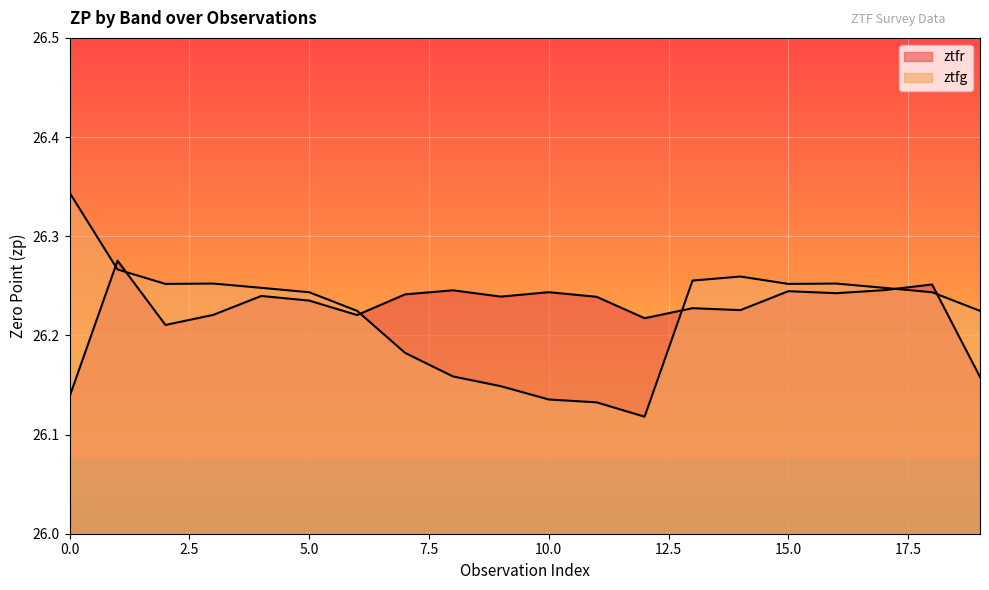

What is the value of the ztfr point at the 20th from the left?

26.2